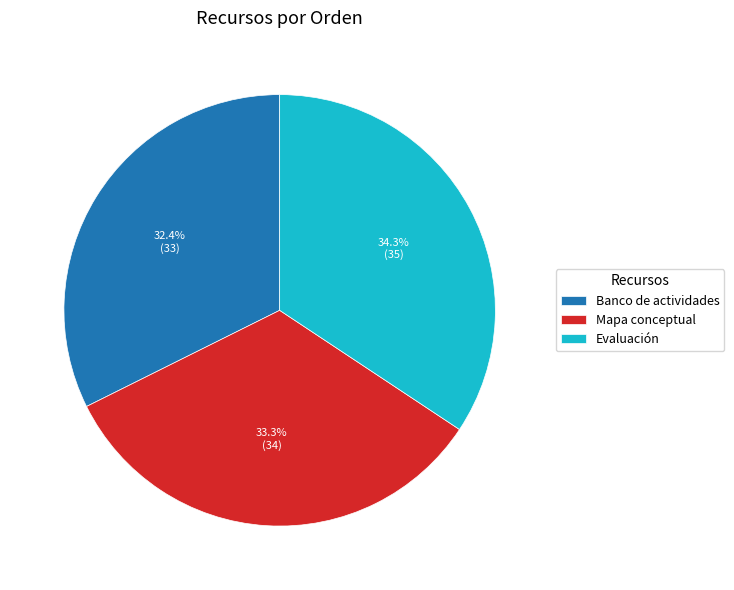

Is the sum of Banco de actividades and Evaluación greater than half?

Yes